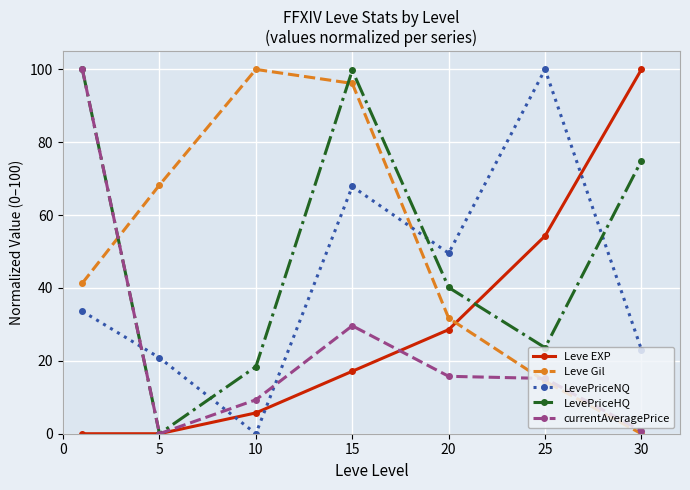

True or false: currentAveragePrice has more than 2 interior local peaks.

False